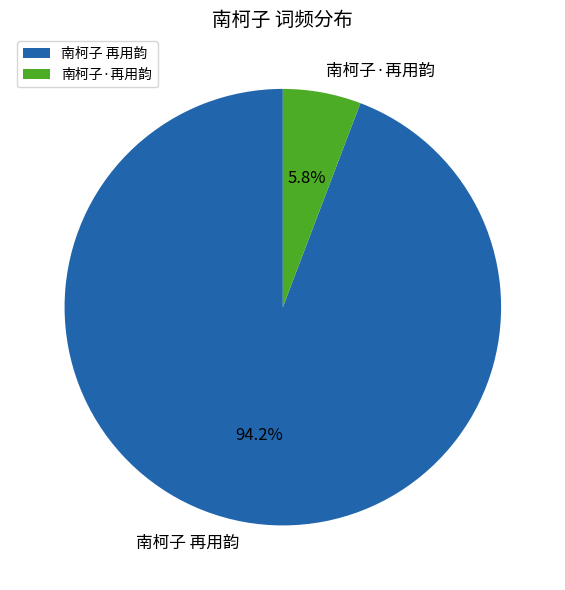

What percentage is the 南柯子·再用韵 slice, to the nearest percent?

6%